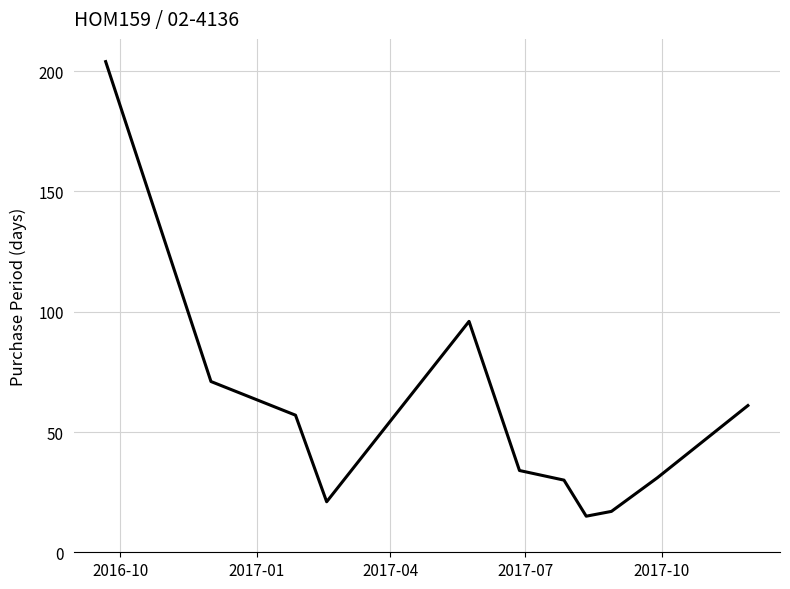

What is the difference between the maximum and minimum values?

189